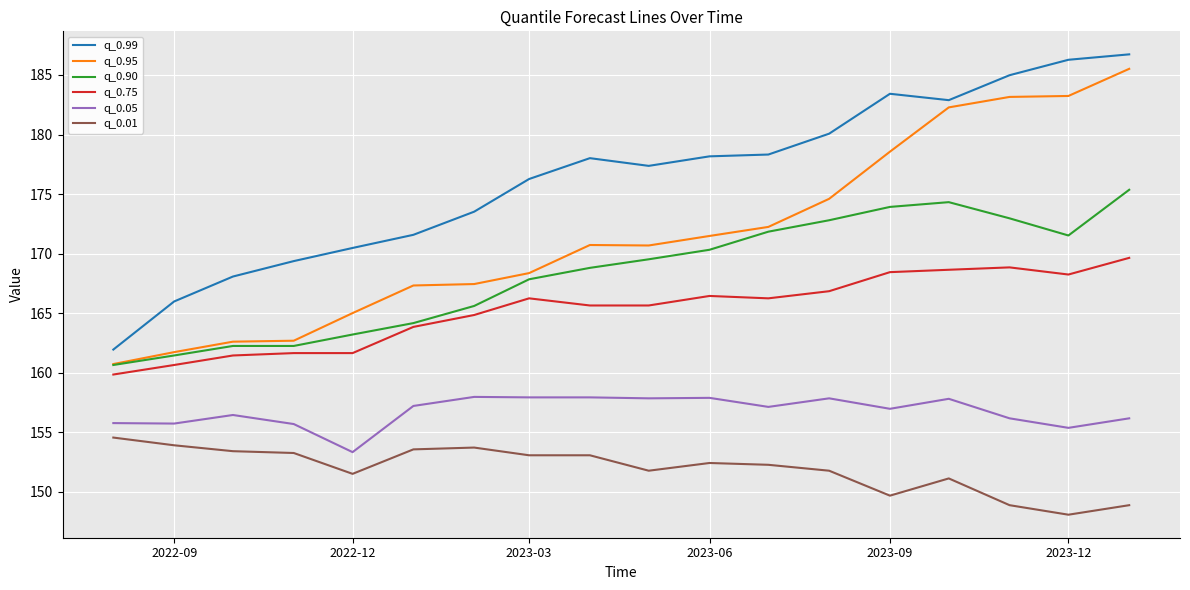

True or false: q_0.99 and q_0.01 intersect in this chart.

False